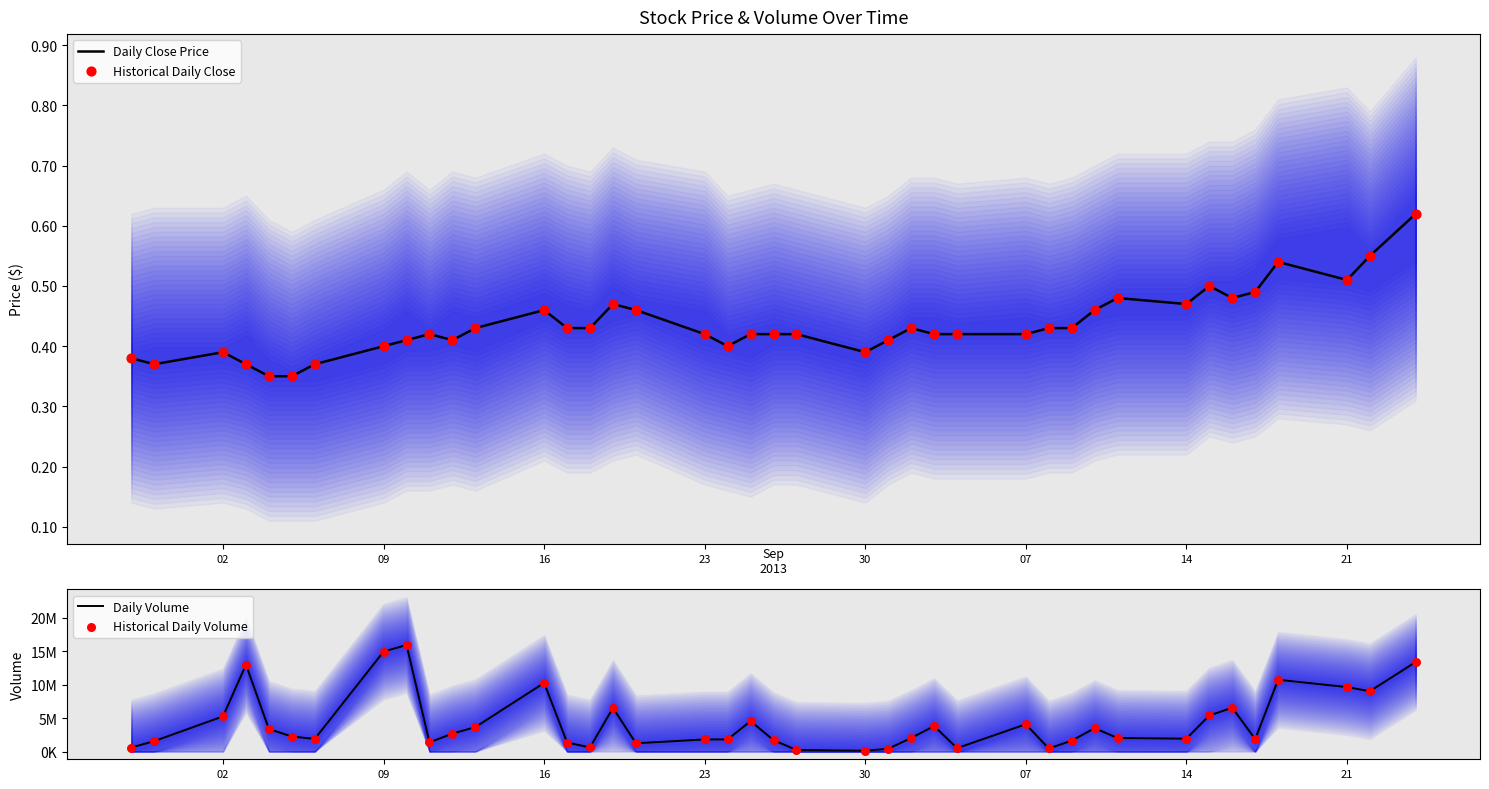

What are all the series names shown in the legend?

Daily Close Price, Historical Daily Close, Daily Volume, Historical Daily Volume